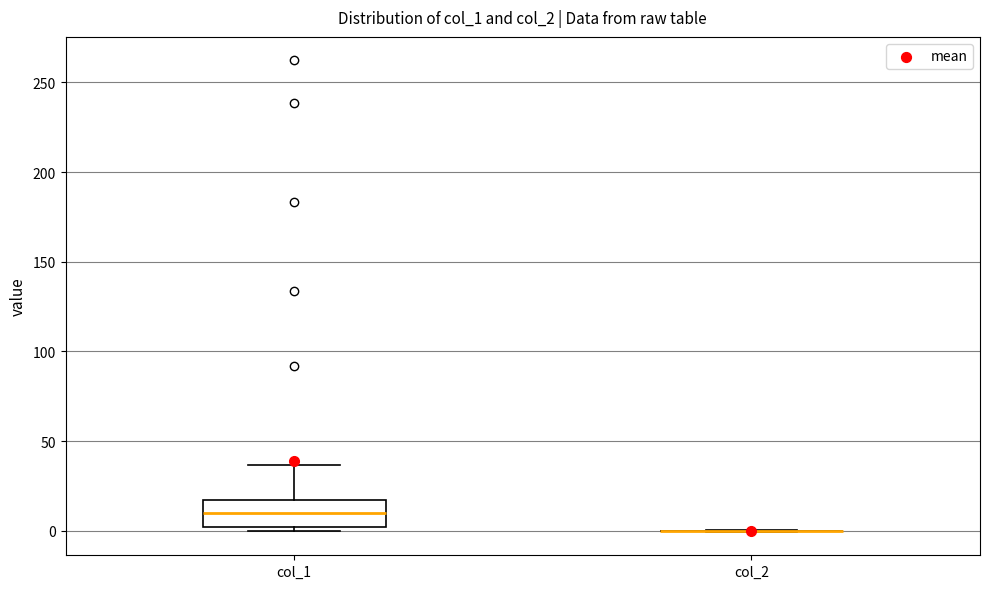

Reading left to right, read every box against the y-axis: the position of its median line, the range the box covers, and the ends of its whiskers. The values are not printed on the chart, so give them approximately, as read against the axis.

col_1: median 10, box 0 to 15, whiskers 0 (just below the box's lower edge) to 35
col_2: box collapsed to a line at 0, whiskers 0 to 0